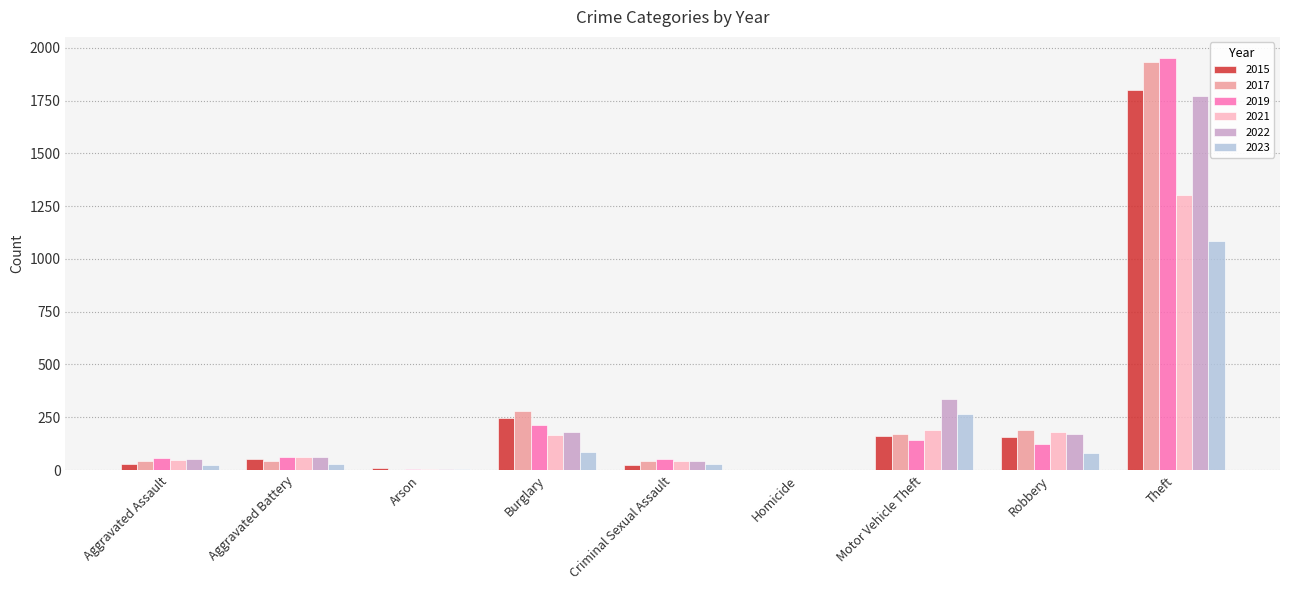

Is the value of 2023 at Criminal Sexual Assault greater than the value of 2019 at Motor Vehicle Theft?

No